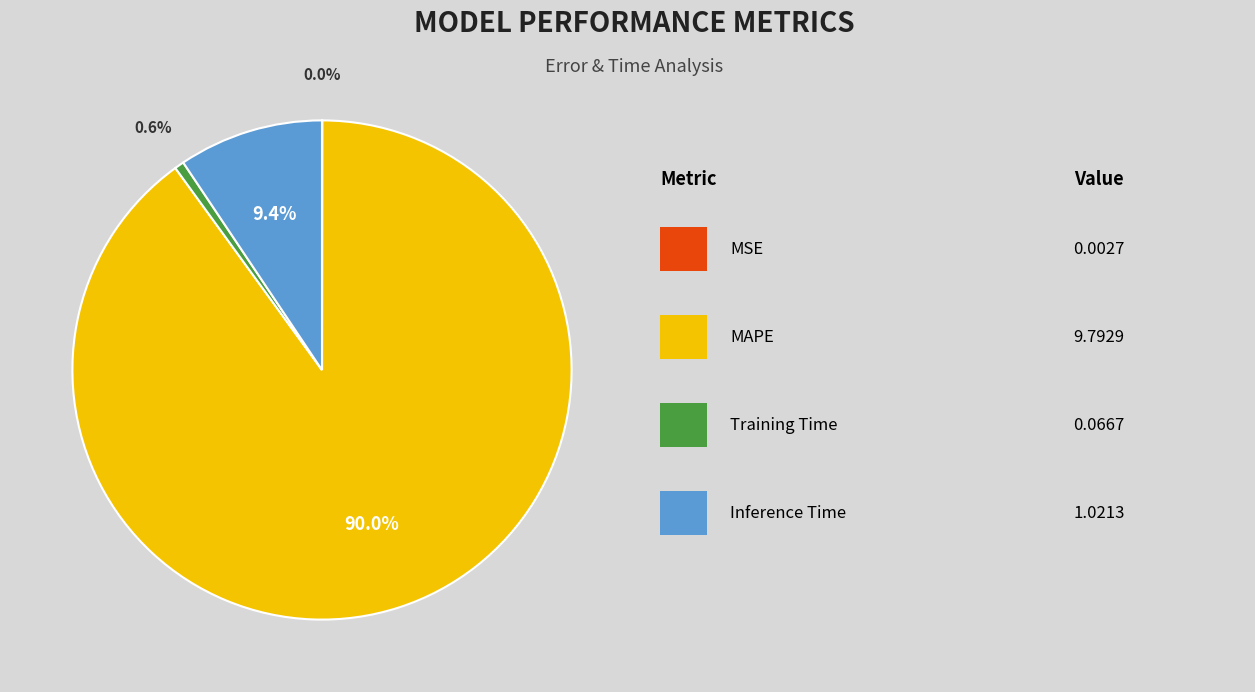

Is there a majority slice in this chart?

Yes